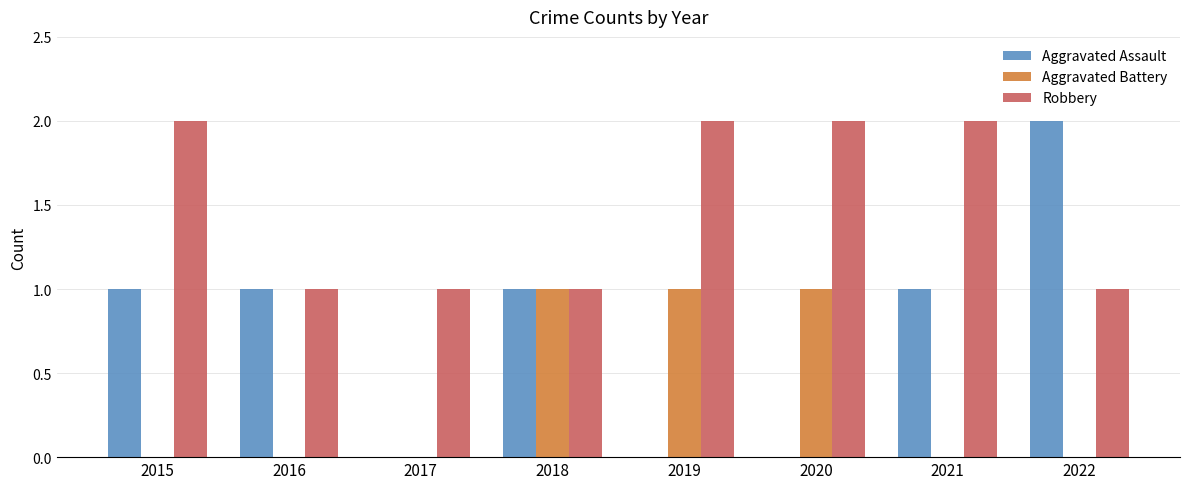

Which series has the largest range (max minus min)?

Aggravated Assault